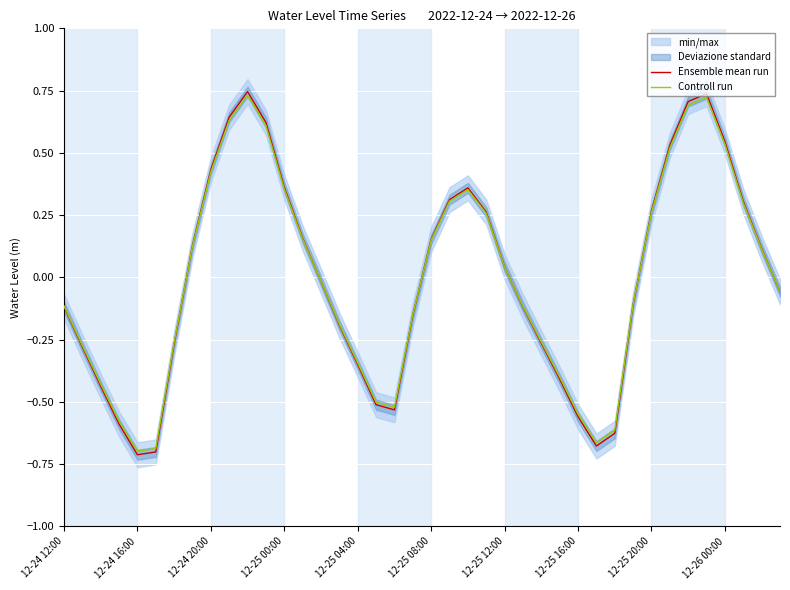

At which category does Controll run reach its first local peak?

10